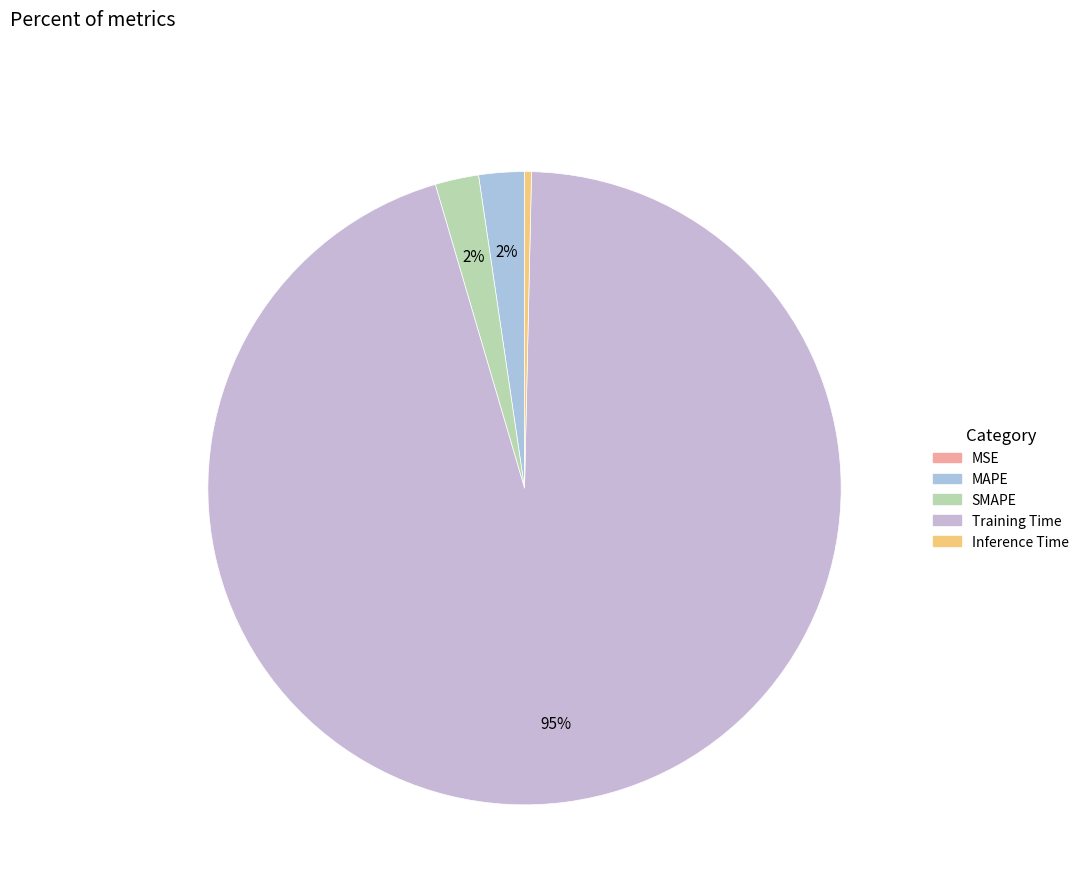

What is the change in value from MAPE to Inference Time?

-0.1